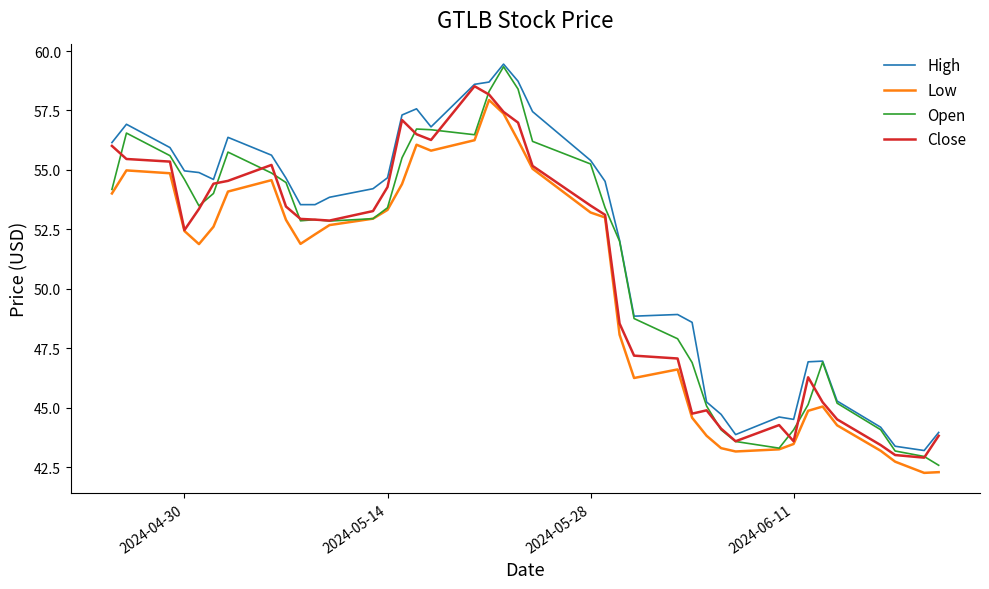

What is the lowest value of the High series?

43.2